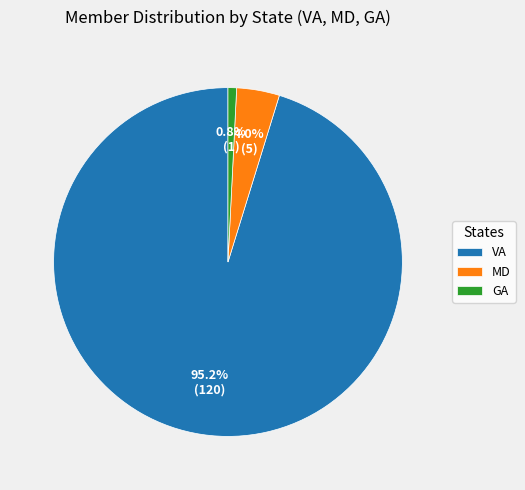

What percentage is the VA slice, to the nearest percent?

95%